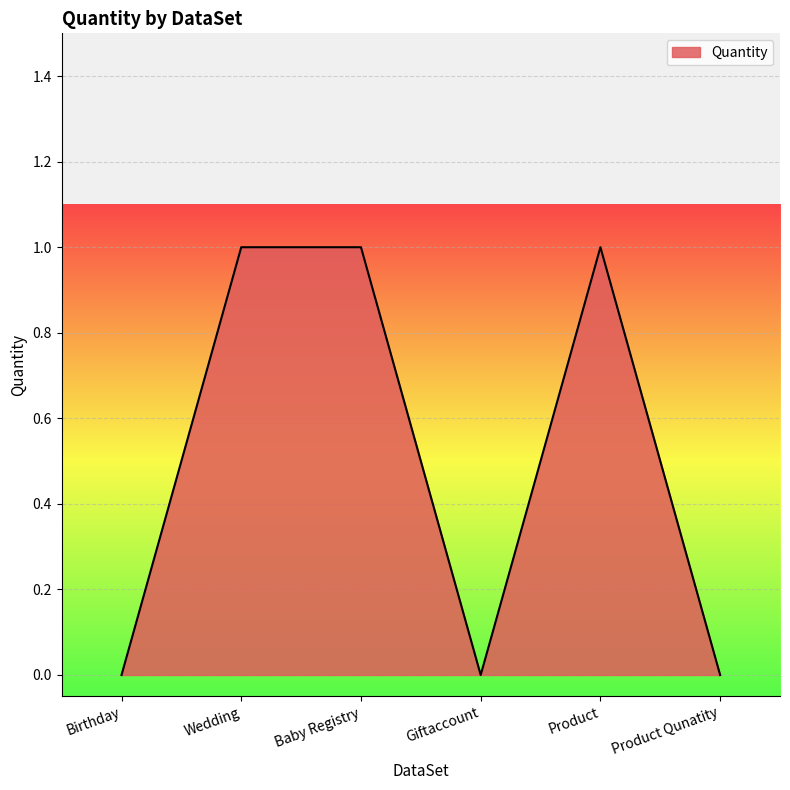

Reading left to right, transcribe all the data shown in this chart.

0	1	1	0	1	0